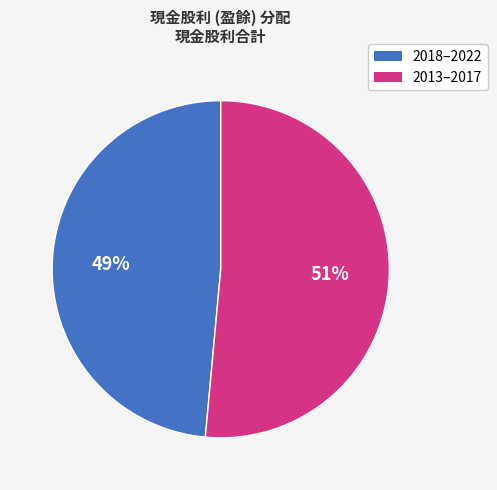

To the nearest percent, what is the average slice percentage?

50%